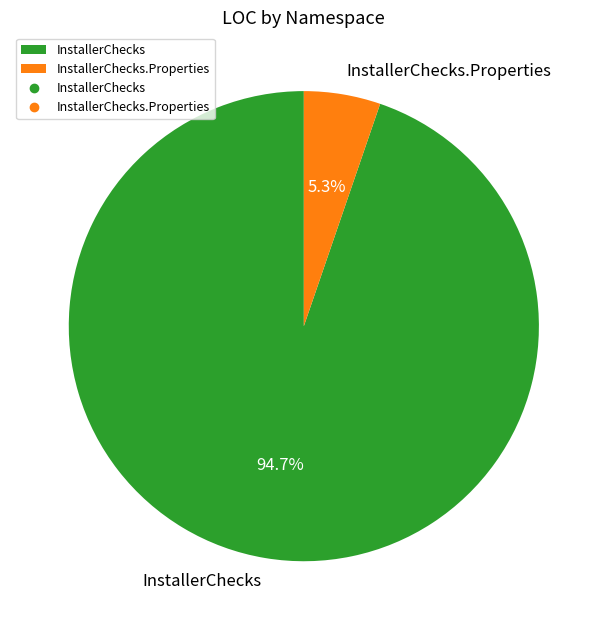

Which category has the smallest portion of the pie?

InstallerChecks.Properties